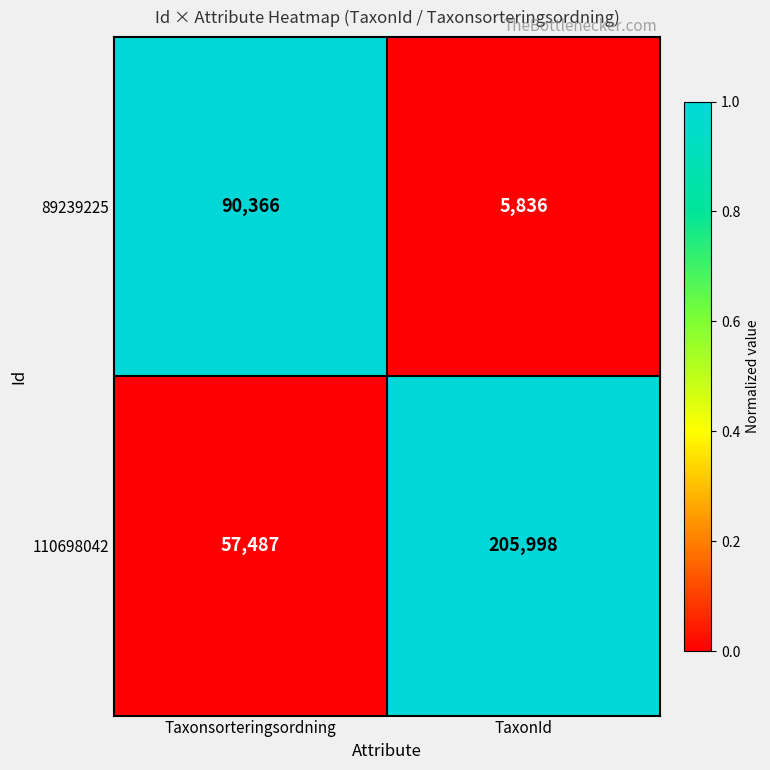

Reading left to right, list all the values displayed in this chart.

89239225: 90366	5836
110698042: 57487	205998